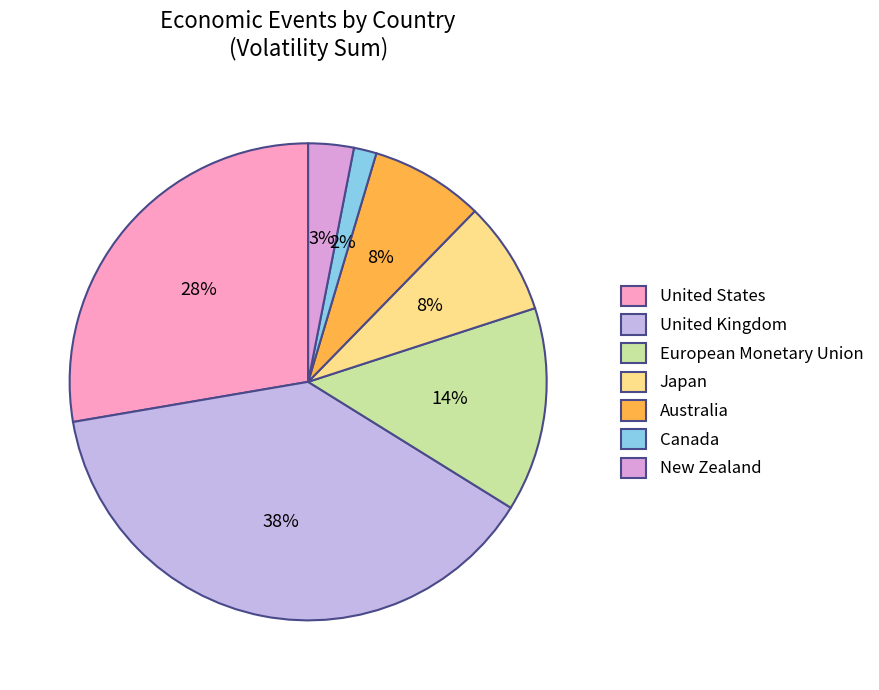

To the nearest percent, what portion does United States represent?

28%